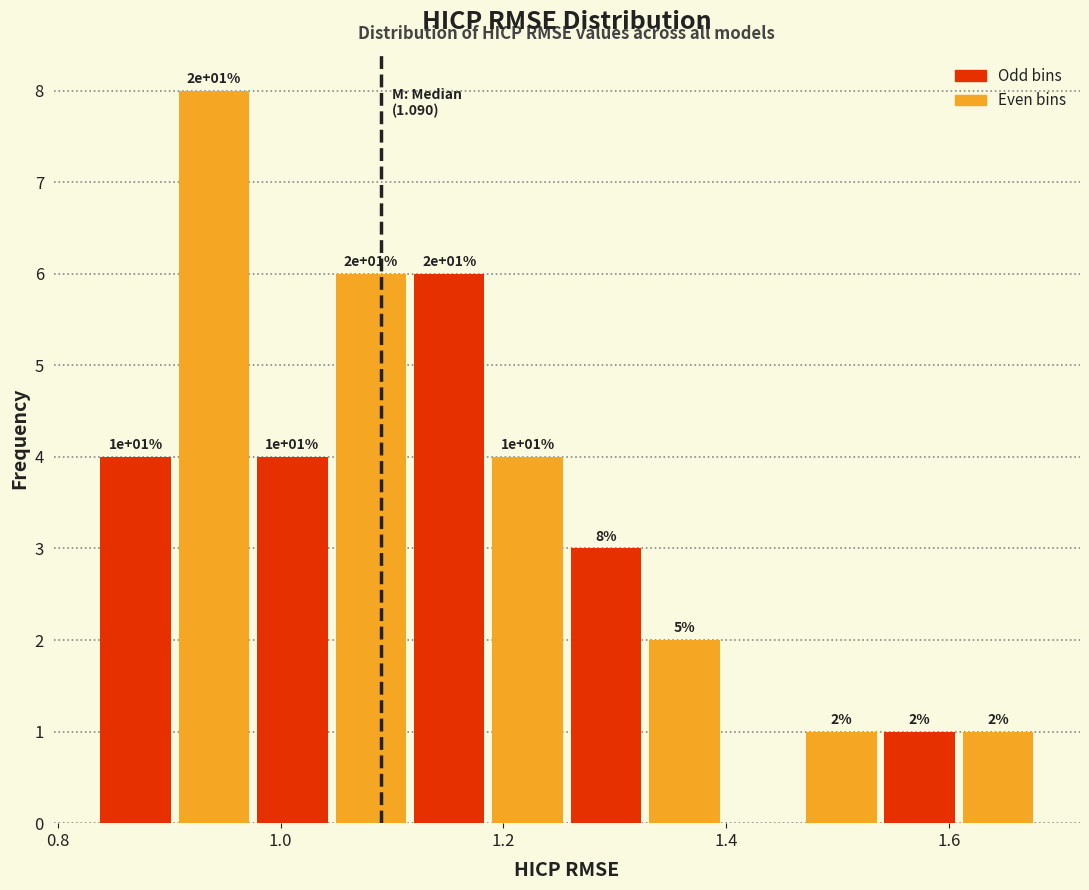

Around what value on the x-axis is the tallest bar? Give the approximate position of its centre, as read against the axis.

0.94